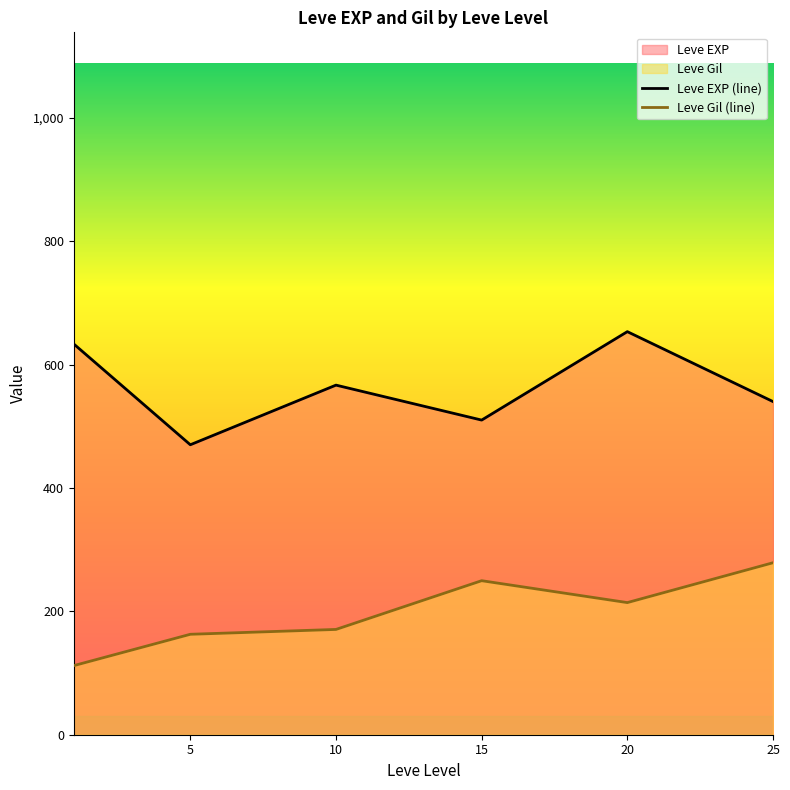

True or false: Leve Gil (line) and Leve EXP (line) intersect in this chart.

False